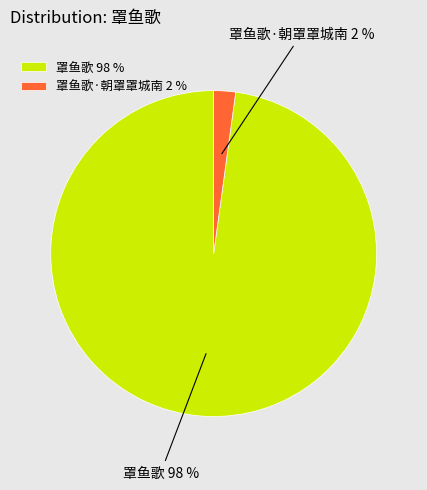

Is 罩鱼歌 the majority of the pie?

Yes